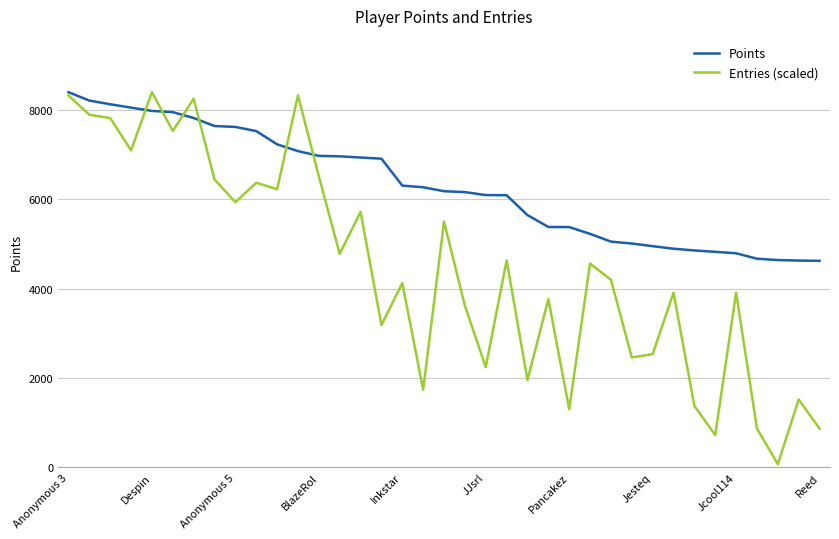

What are all the series names shown in the legend?

Points, Entries (scaled)